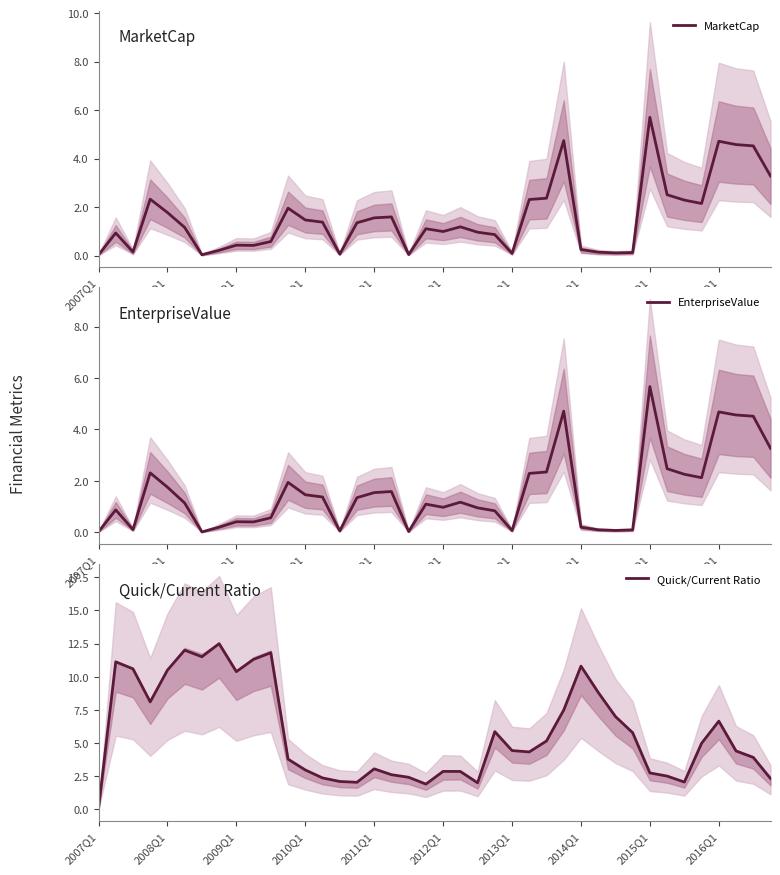

In MarketCap, how many points are lower than both neighbors (excluding endpoints)?

9